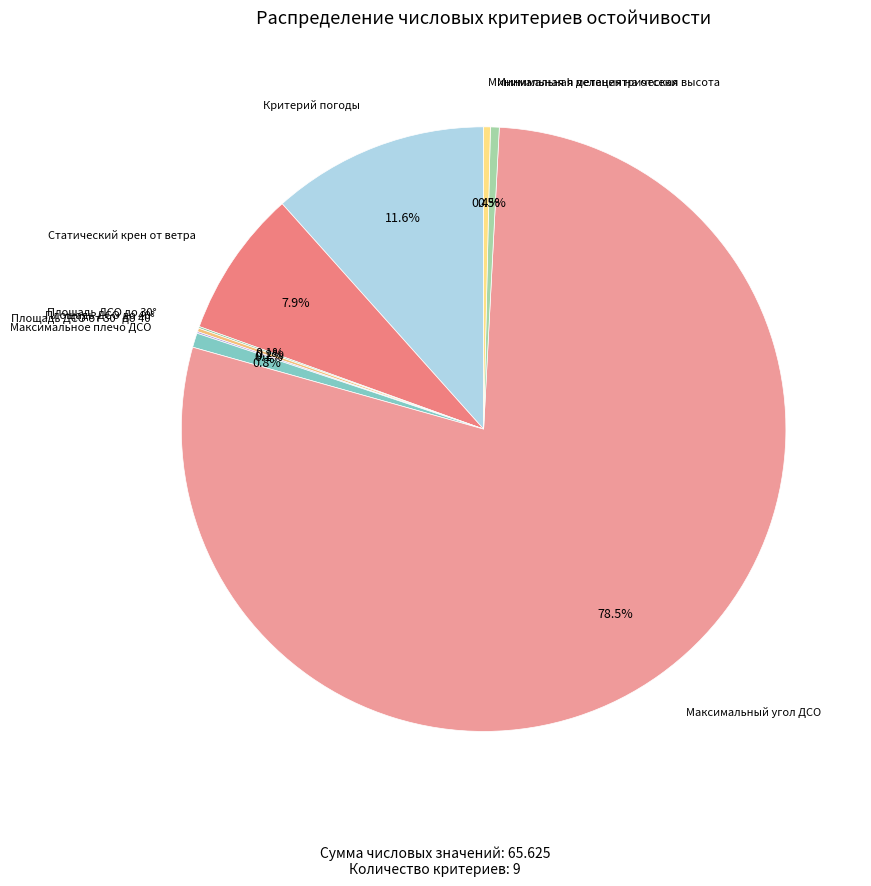

Count the number of slices in the pie.

9